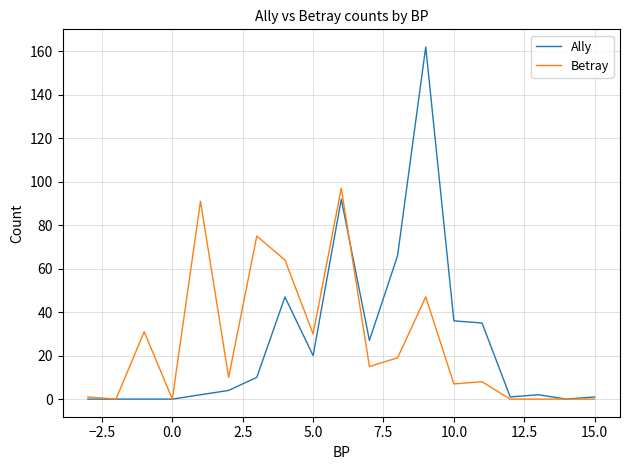

What is the greatest value displayed?

162